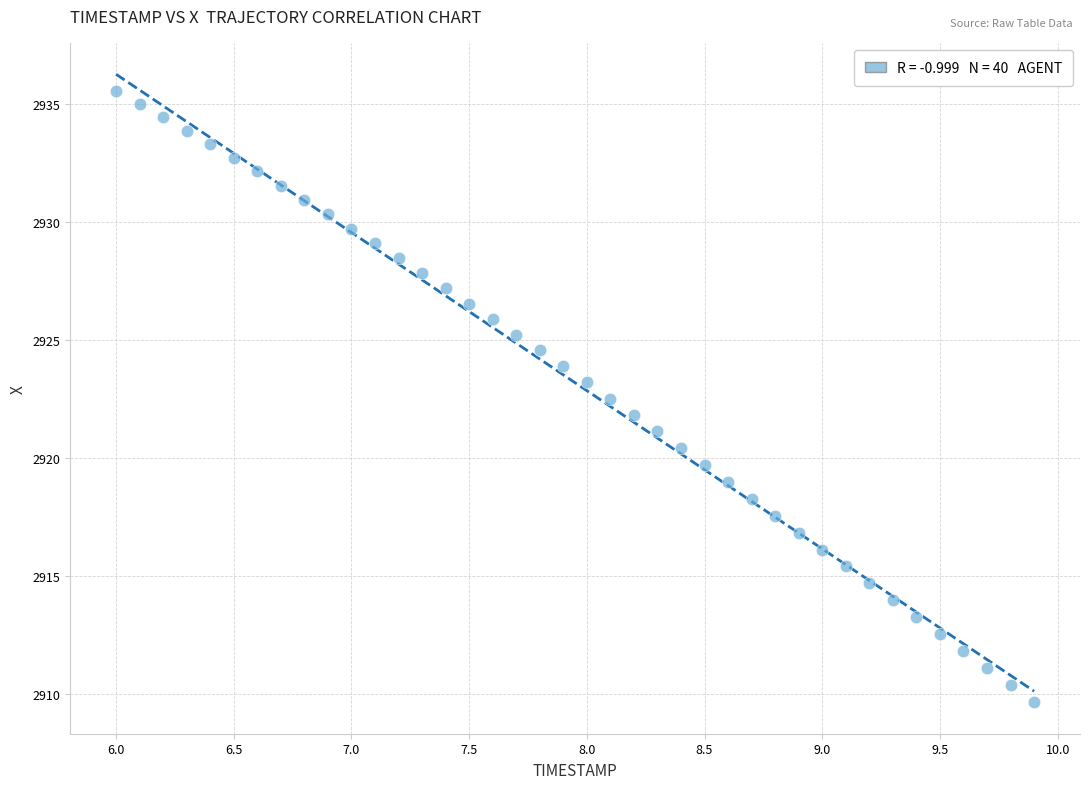

What is the range of X values (max minus min)?

3.9